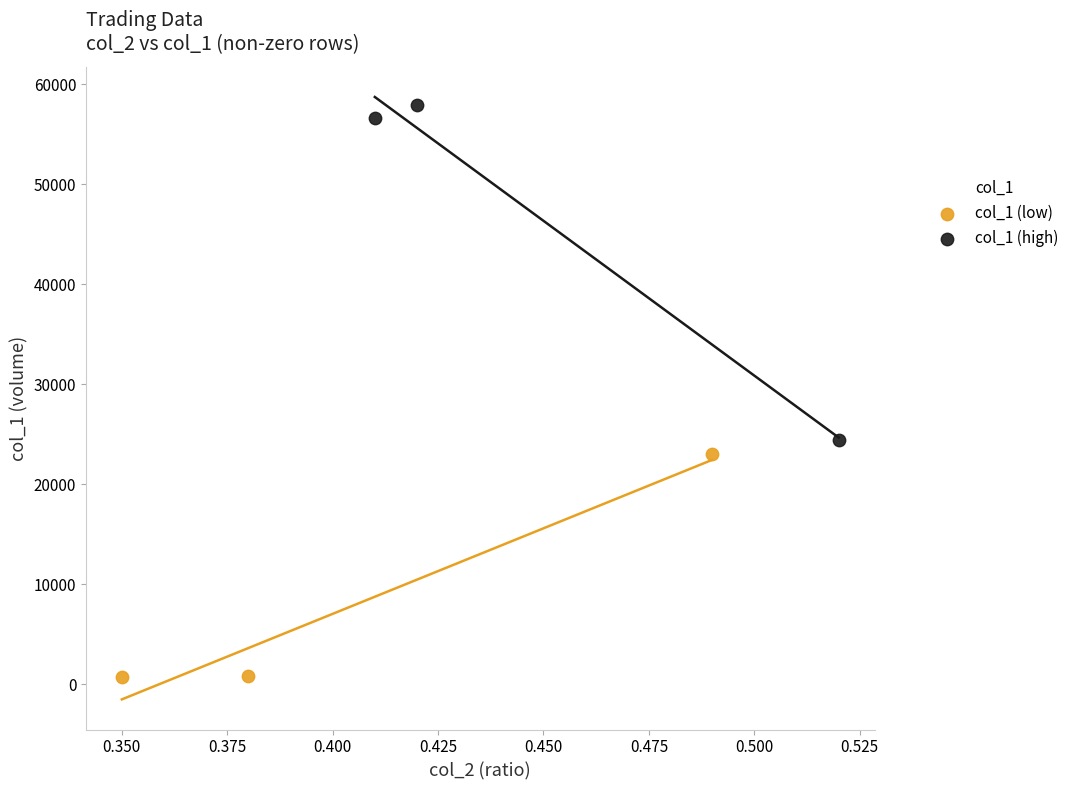

Which series contains the highest Y value?

col_1 (high)